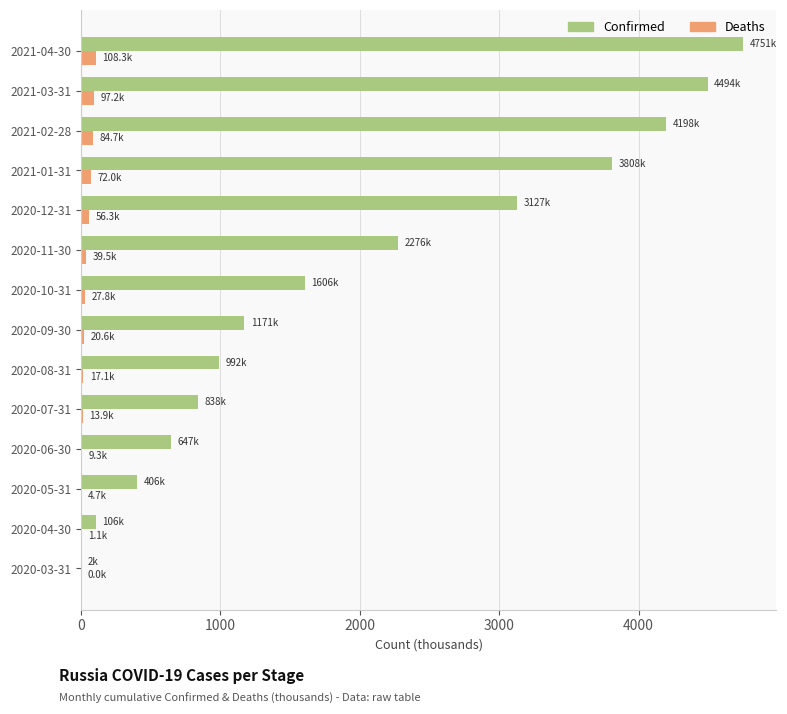

What is the maximum value shown in the chart?

4750.8